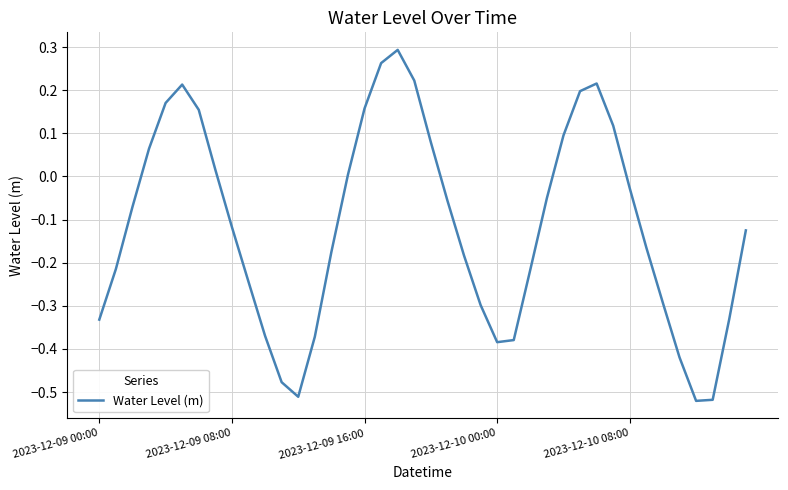

The chart shows a value of -0.6 at 2023-12-10 00:00. True or false?

False